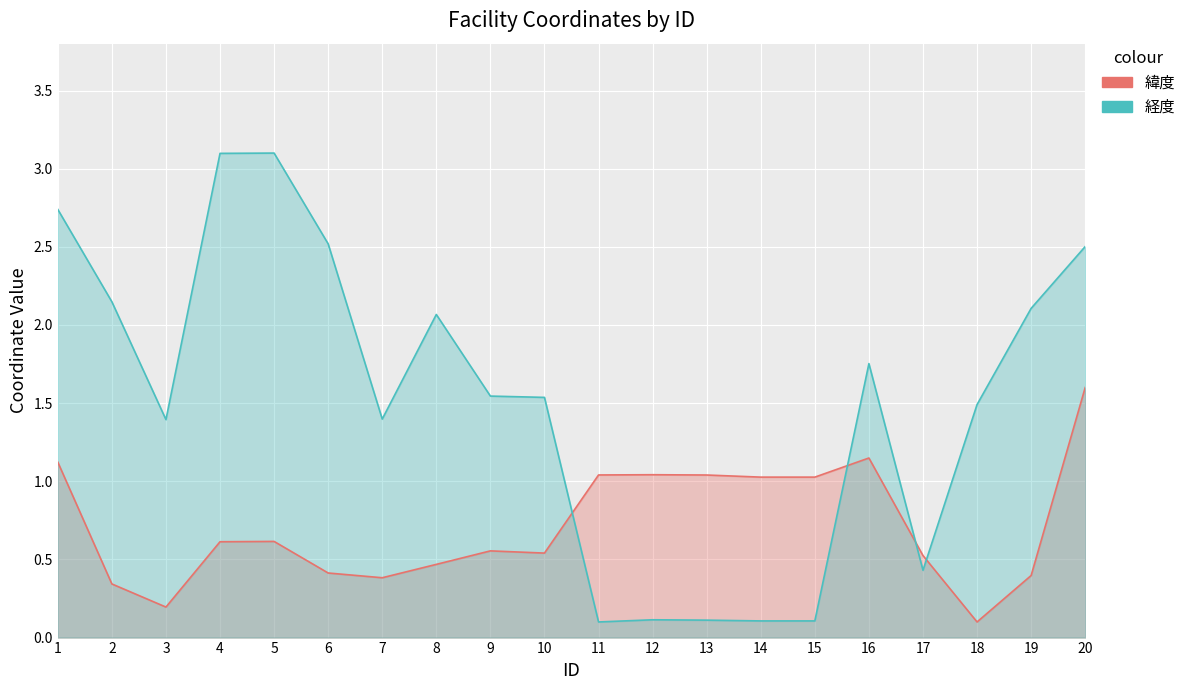

How many intersections are there between 緯度 and 経度?

4